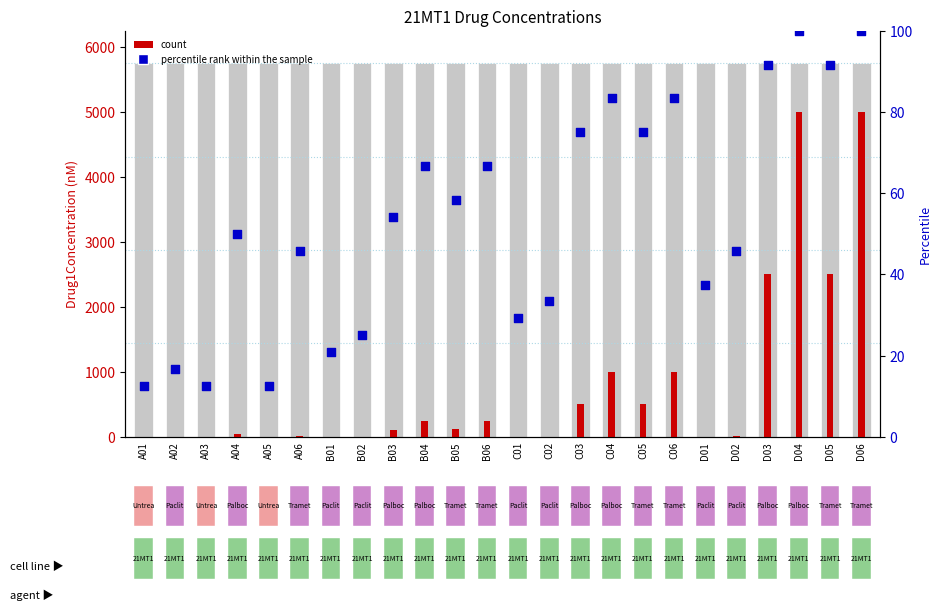

Is the value of count at D06 greater than the value of percentile rank within the sample at B02?

Yes